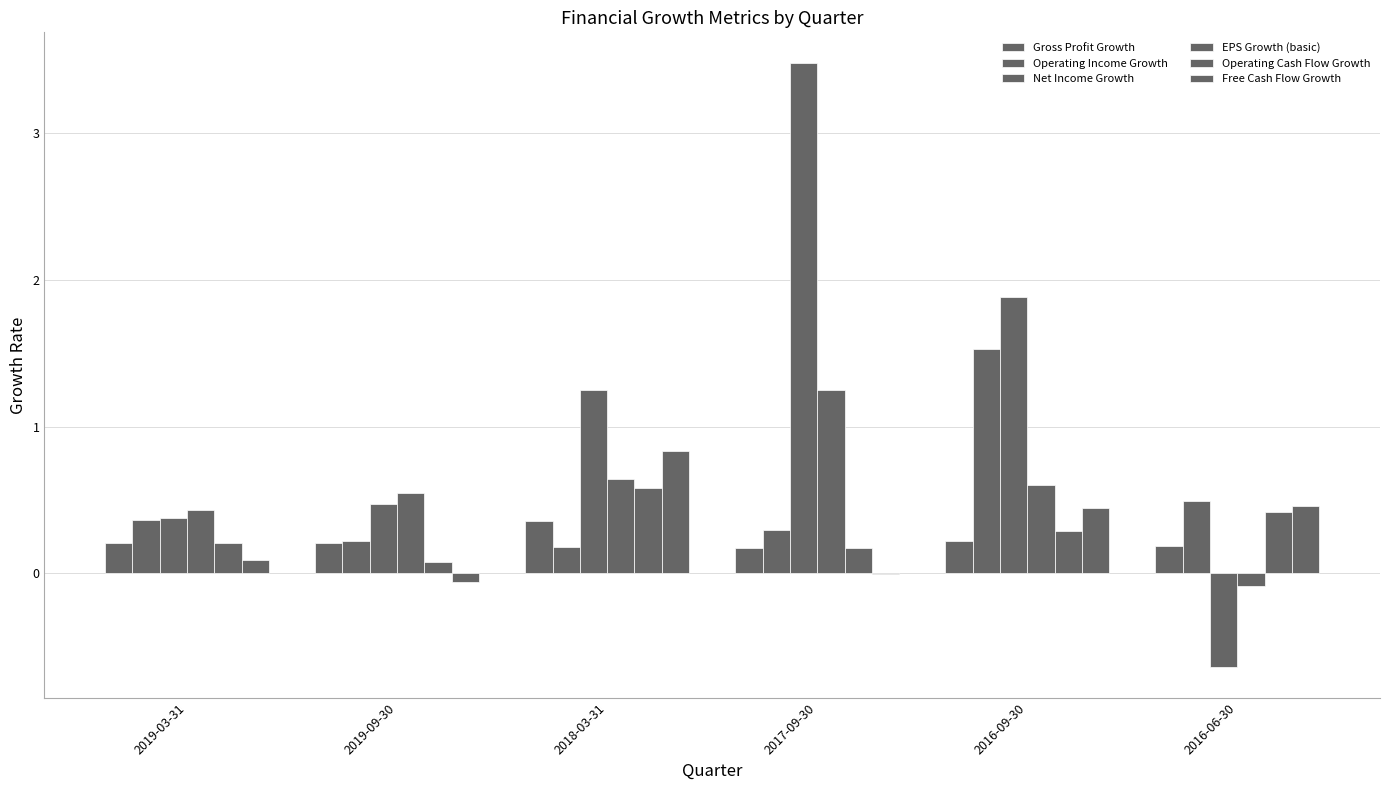

Which series changed the most between 2019-09-30 and 2016-09-30?

Net Income Growth